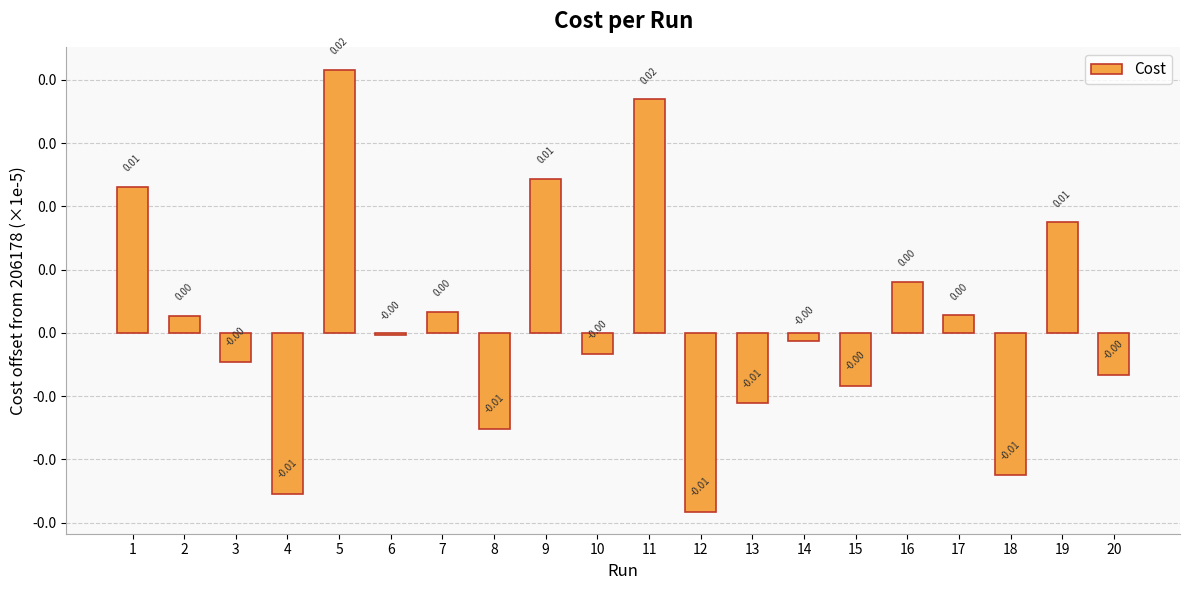

Are the bars horizontal?

No